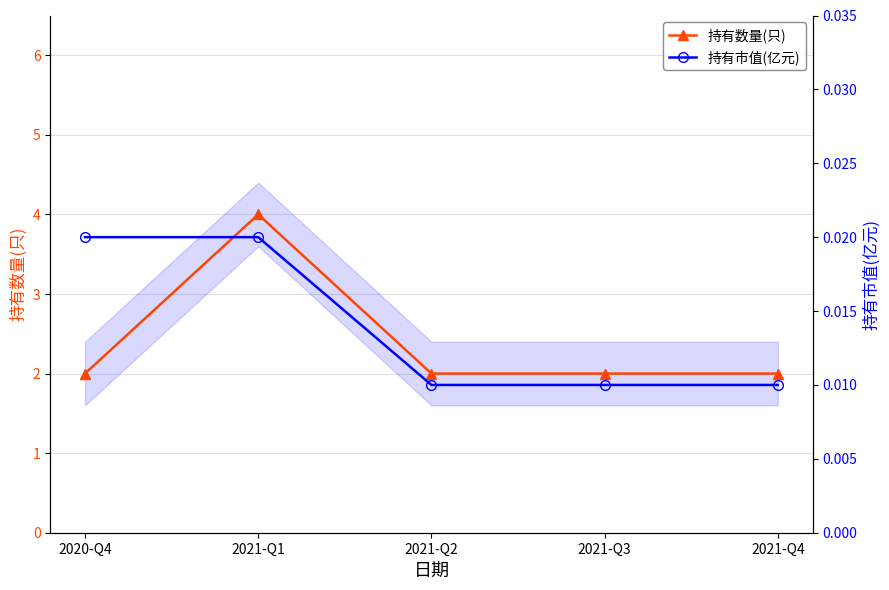

True or false: 持有市值(亿元) and 持有数量(只) cross at least once.

False